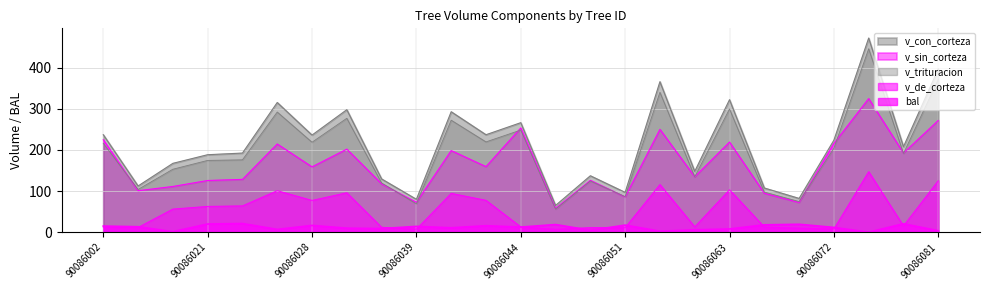

Which label corresponds to the largest value in the chart?

90086076